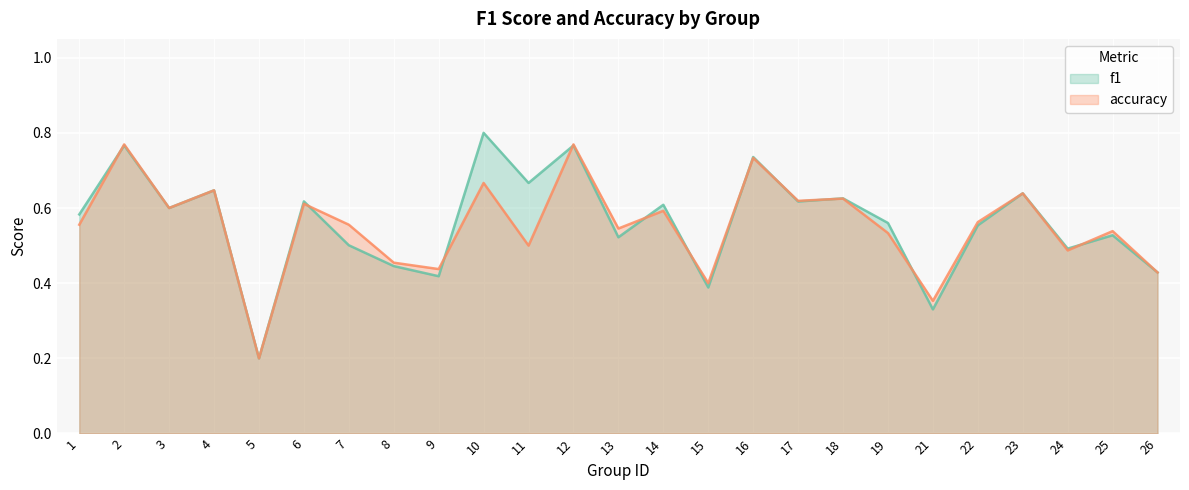

Reading left to right, transcribe all the data shown in this chart.

f1: 0.6	0.8	0.6	0.6	0.2	0.6	0.5	0.4	0.4	0.8	0.7	0.8	0.5	0.6	0.4	0.7	0.6	0.6	0.6	0.3	0.6	0.6	0.5	0.5	0.4
accuracy: 0.6	0.8	0.6	0.6	0.2	0.6	0.6	0.5	0.4	0.7	0.5	0.8	0.5	0.6	0.4	0.7	0.6	0.6	0.5	0.4	0.6	0.6	0.5	0.5	0.4